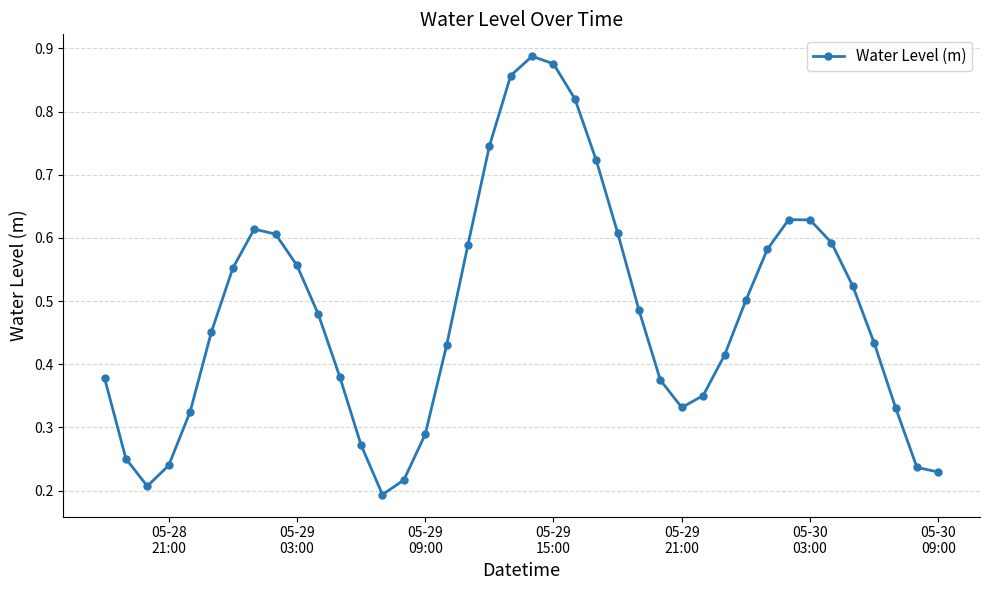

How many values are between 0 and 1?

40